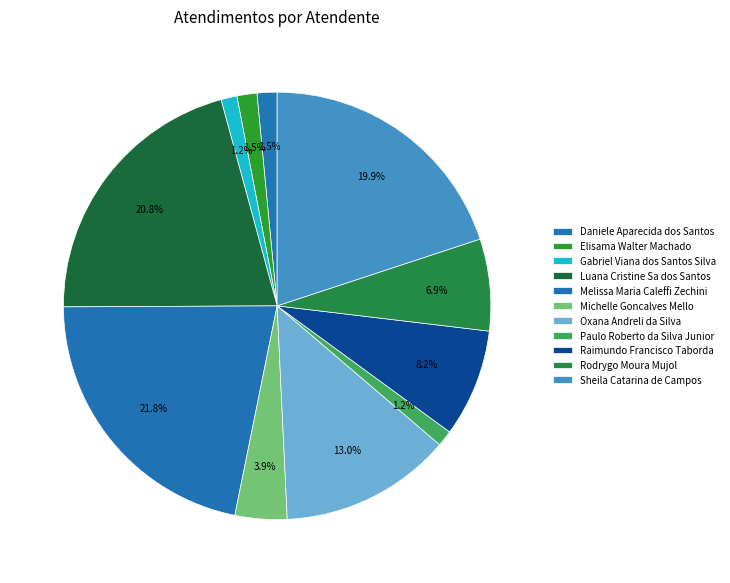

What is the change in value from Elisama Walter Machado to Melissa Maria Caleffi Zechini?

+67